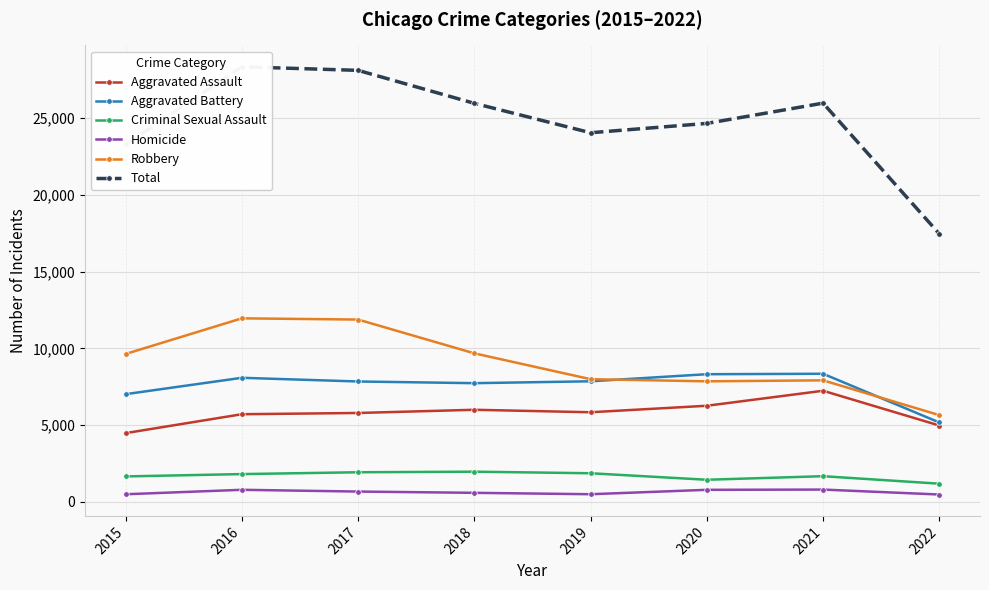

List the labels in order of Criminal Sexual Assault value, smallest first.

2022, 2020, 2015, 2021, 2016, 2019, 2017, 2018